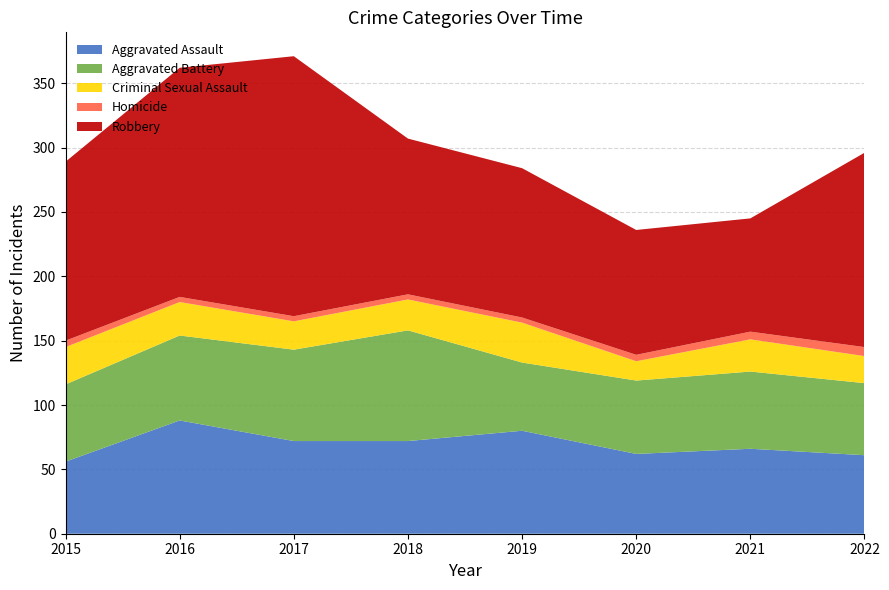

What are all the series names shown in the legend?

Aggravated Assault, Aggravated Battery, Criminal Sexual Assault, Homicide, Robbery